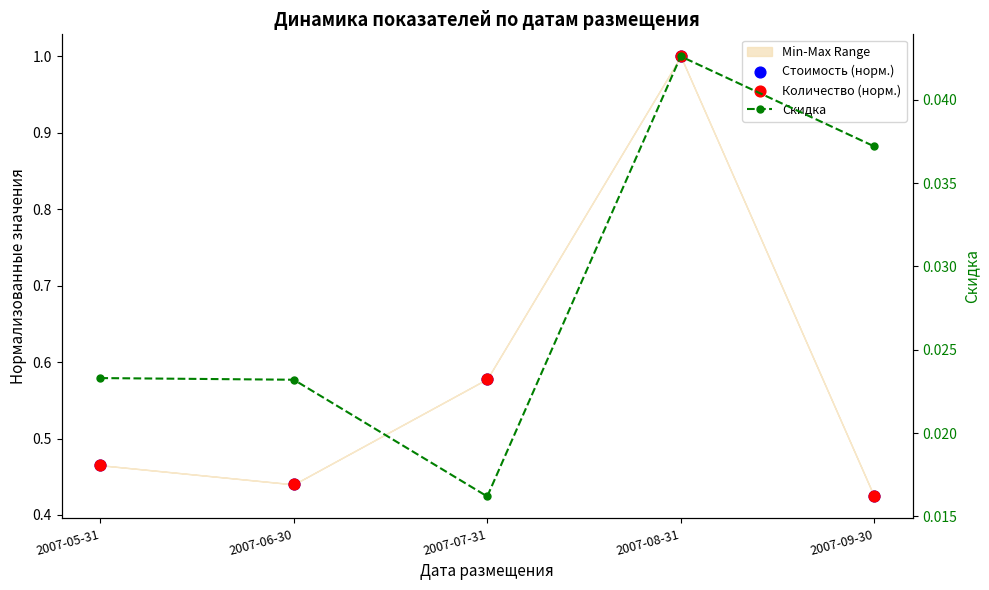

Which series contains the lowest Y value?

Скидка